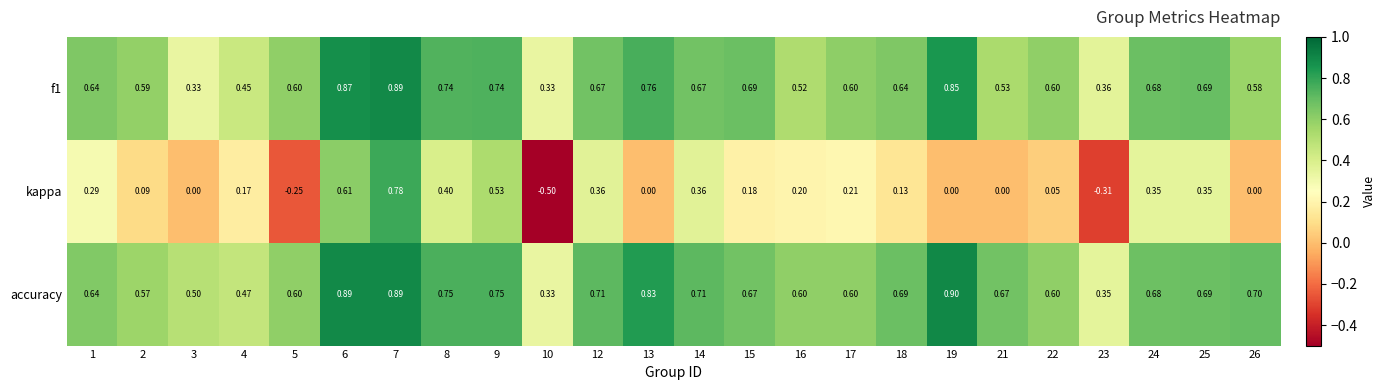

What is the difference between the highest and lowest values at 17?

0.4